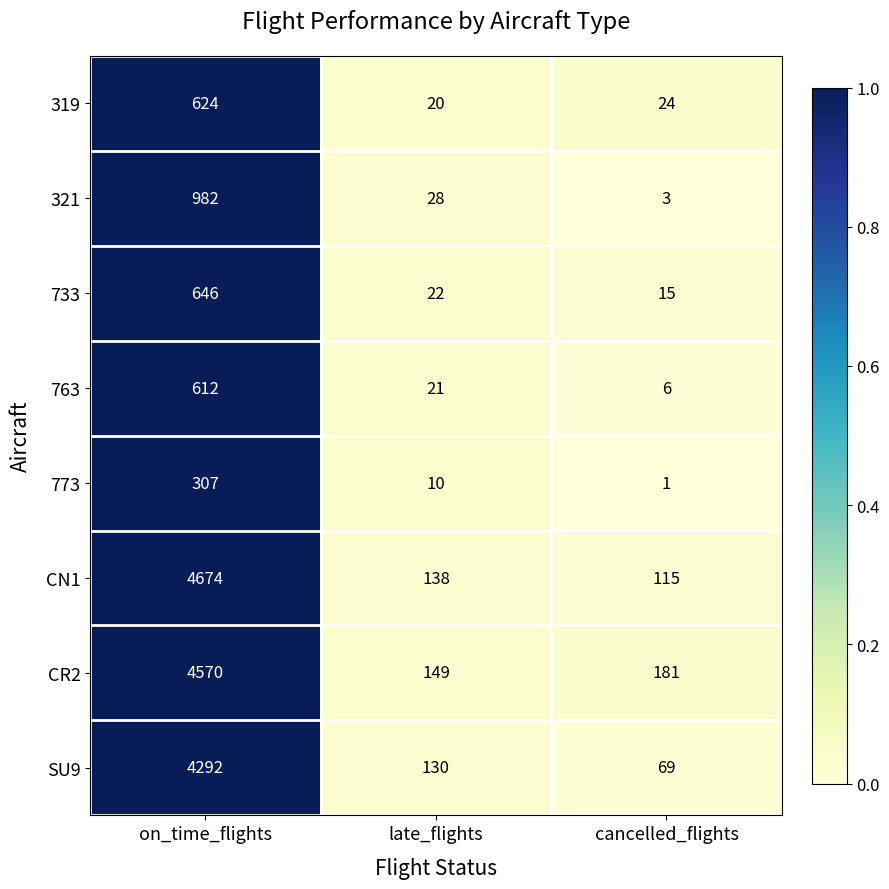

What is the maximum value for 763?

612